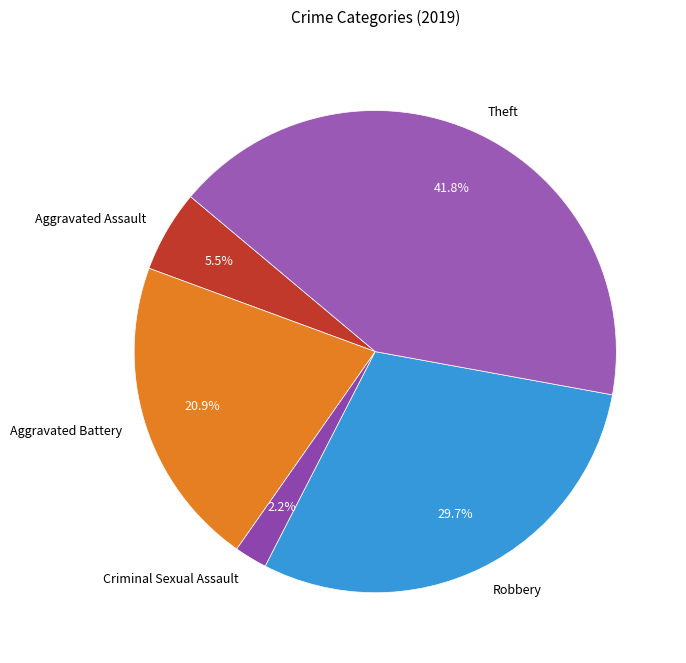

Approximately how many times larger is the value at Aggravated Assault compared to Robbery?

0.2